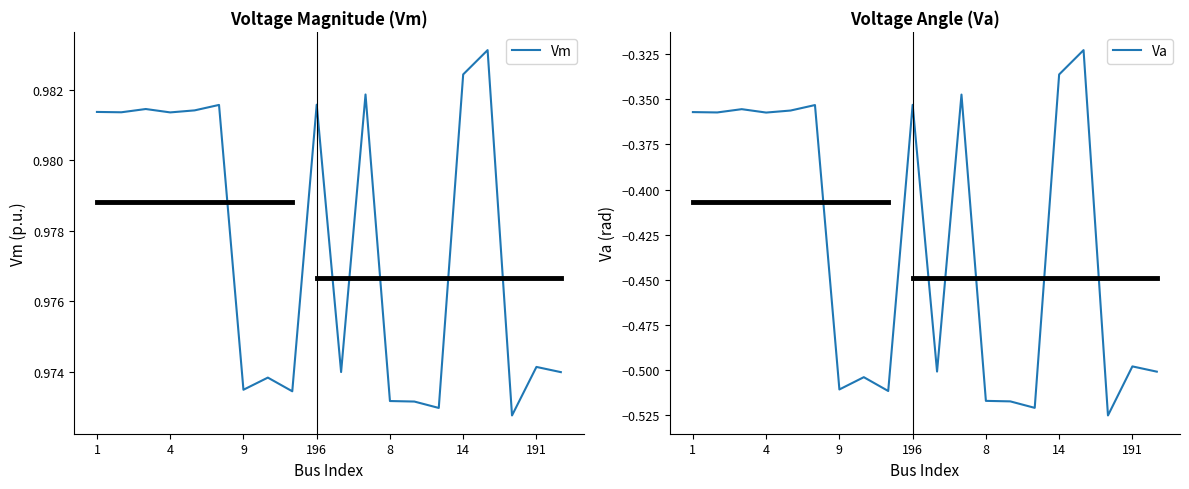

Rank the series at 16 from lowest to highest value.

Va, Vm